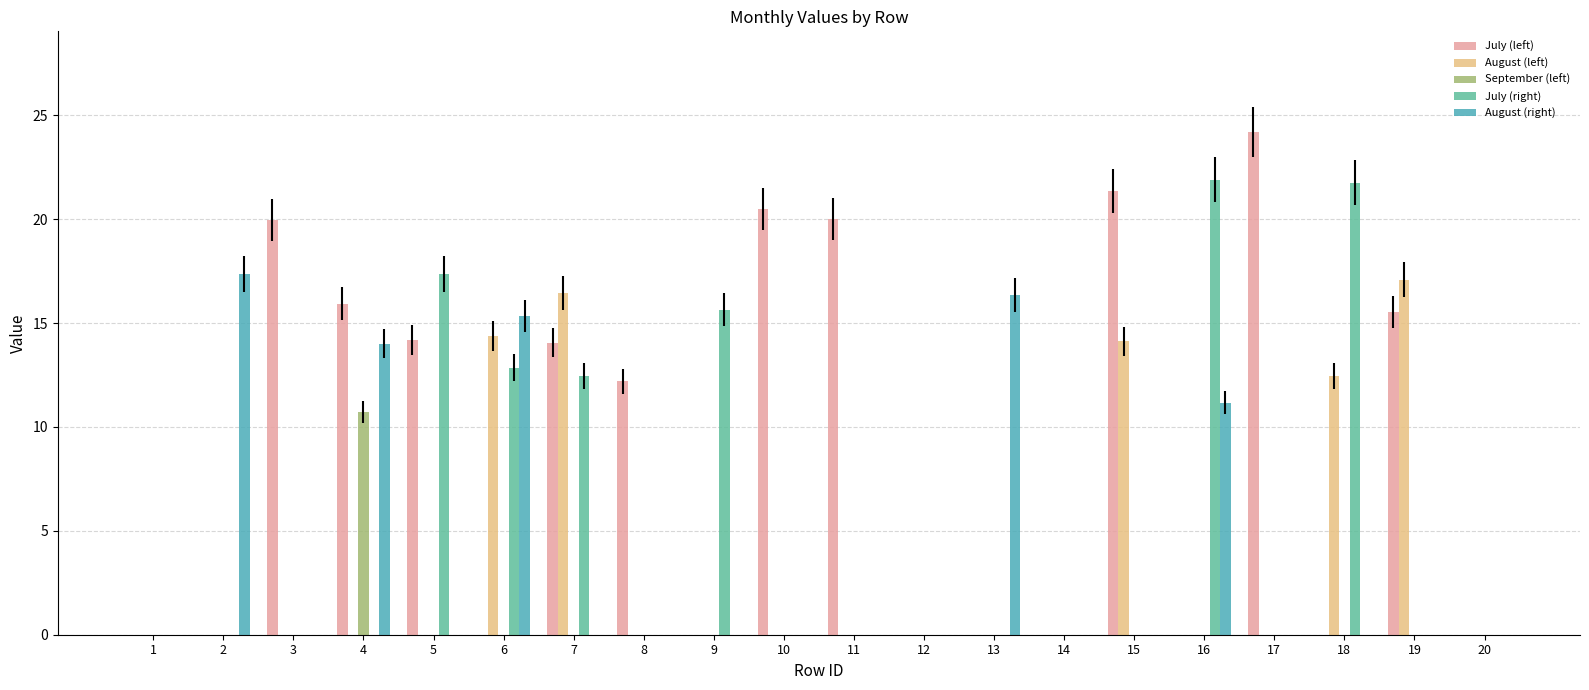

Is the value of August (right) at 11 greater than the value of August (left) at 5?

No